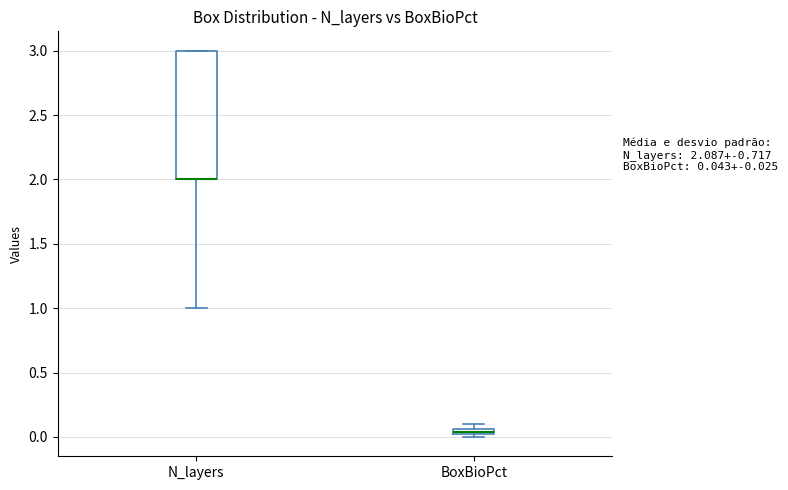

Which box is the tallest, from its lower edge to its upper edge?

N_layers